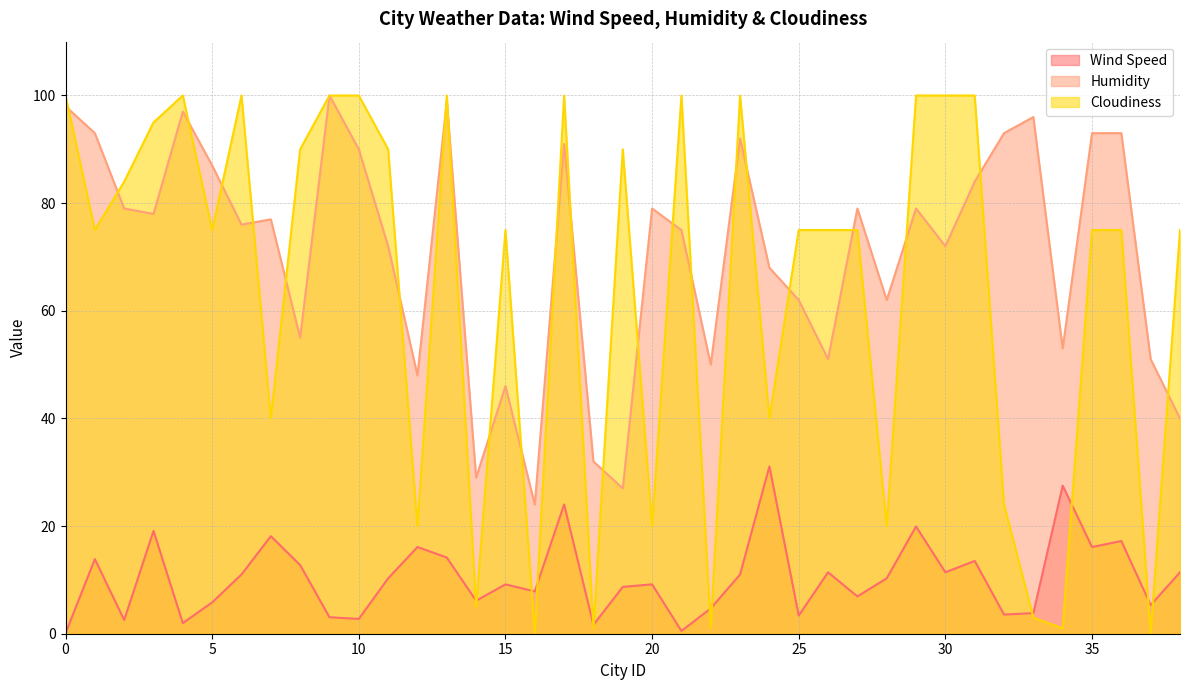

What are all the series names shown in the legend?

Wind Speed, Humidity, Cloudiness